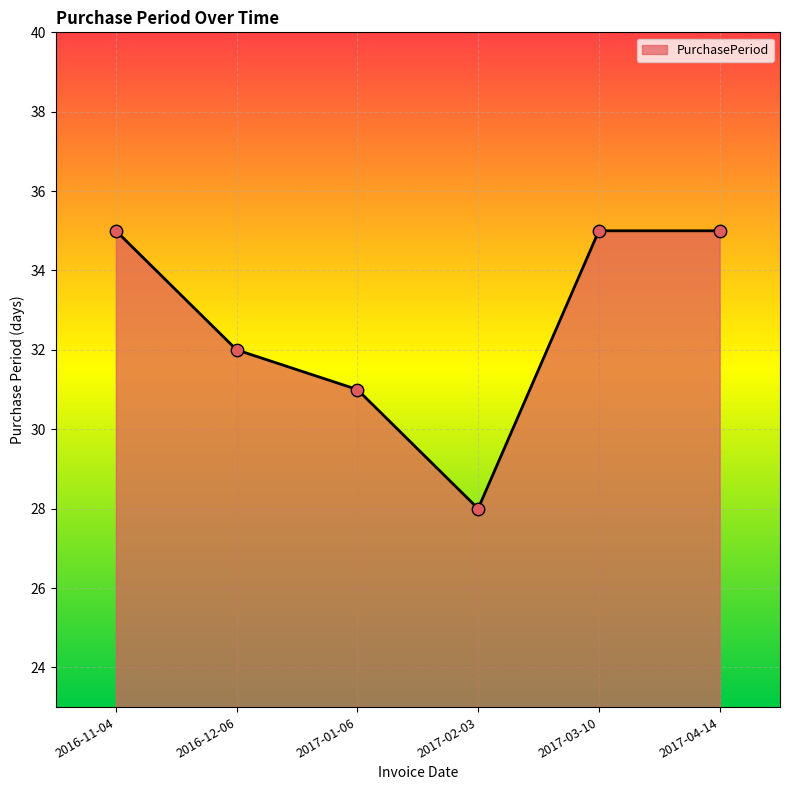

Approximately how many times larger is the value at 2017-01-06 compared to 2017-04-14?

0.9